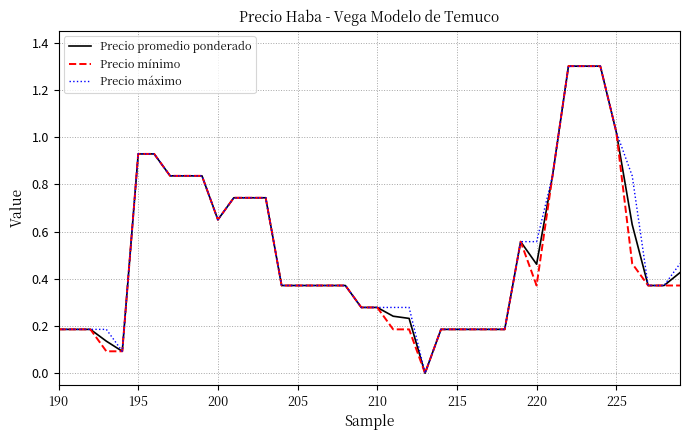

What is the greatest value displayed?

1.3